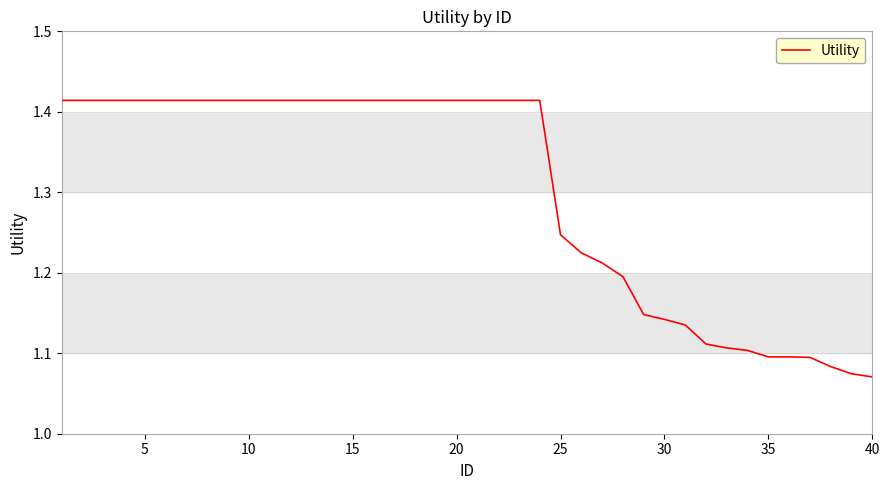

How many lines are shown in the chart?

1